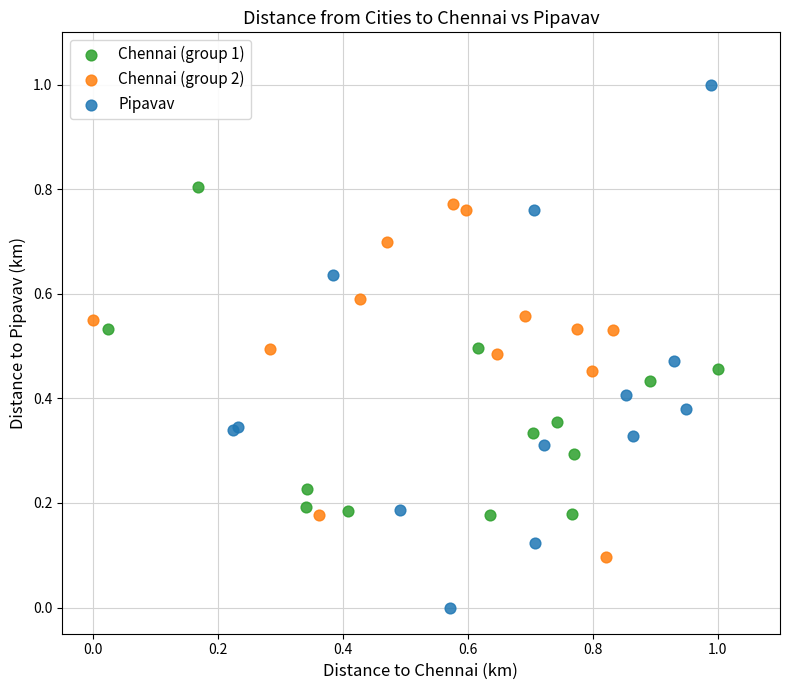

What are all the series names shown in the legend?

Chennai (group 1), Chennai (group 2), Pipavav